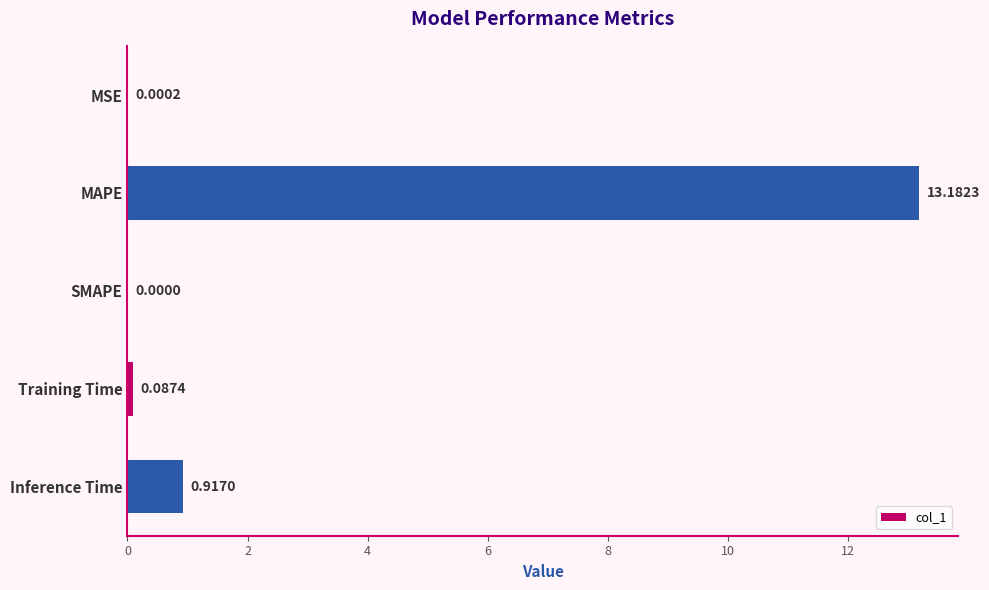

Between SMAPE and Inference Time, which is larger?

Inference Time